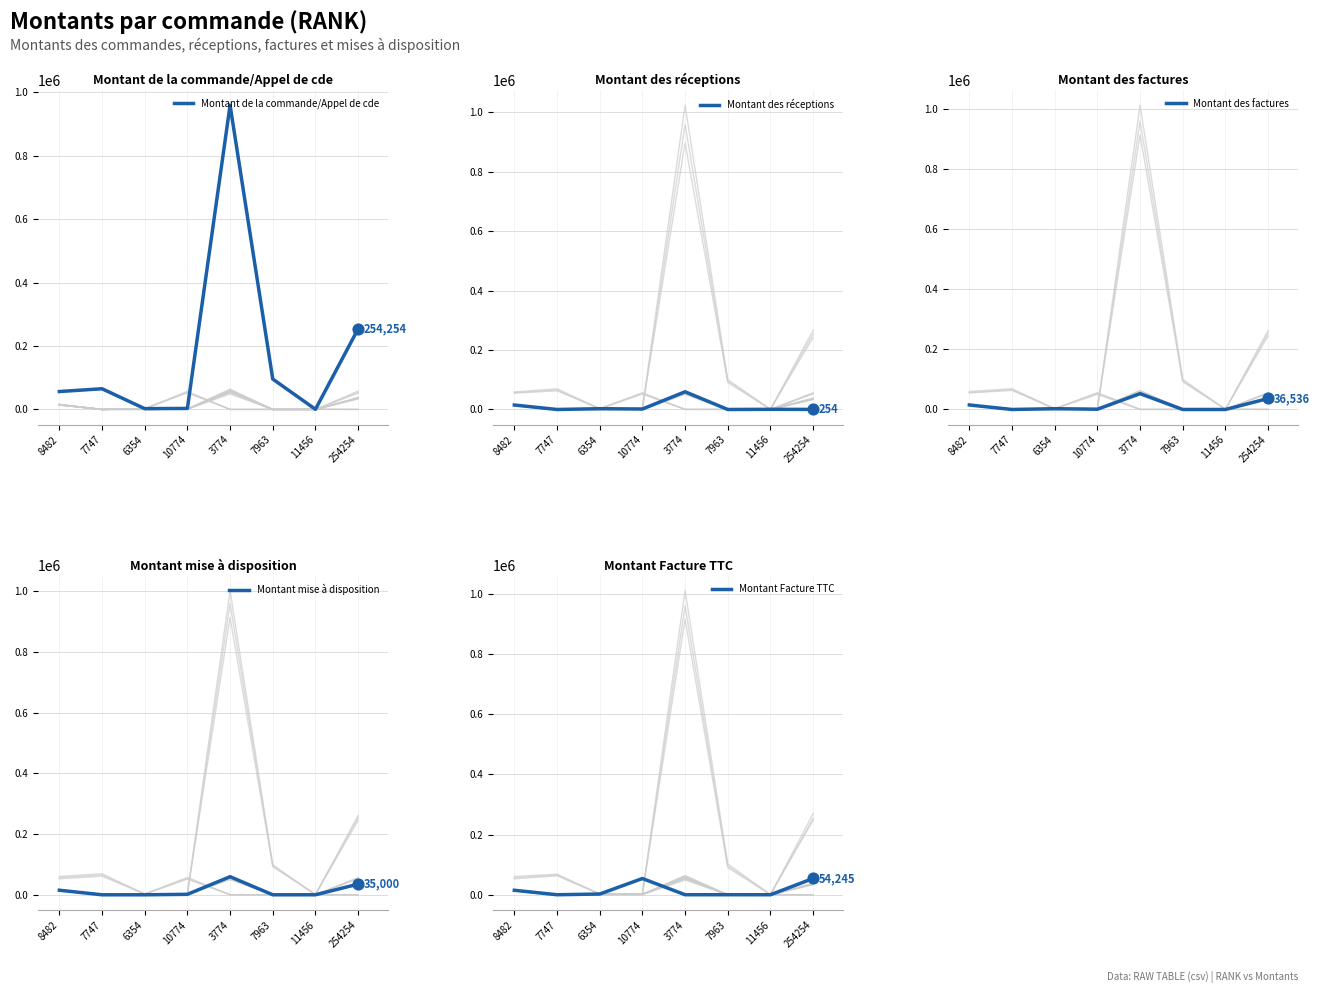

Which series contains the highest Y value?

Montant de la commande/Appel de cde